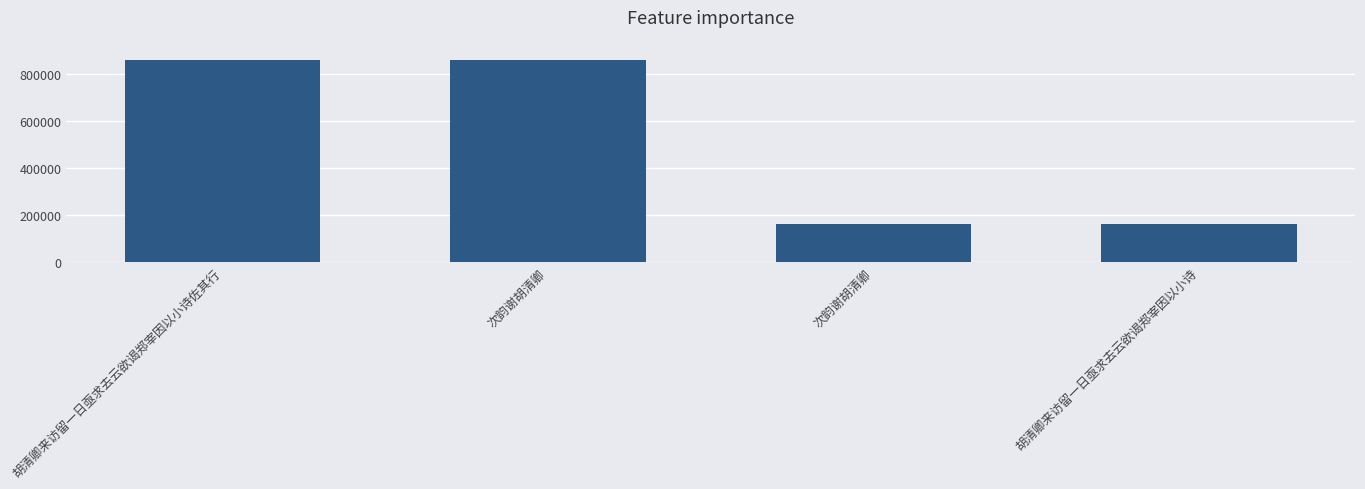

Reading left to right, extract all data points from this chart.

胡清卿来访留一日亟求去云欲谒郑宰因以小诗佐其行=861396	次韵谢胡清卿=861279	次韵谢胡清卿=160943	胡清卿来访留一日亟求去云欲谒郑宰因以小诗=160886